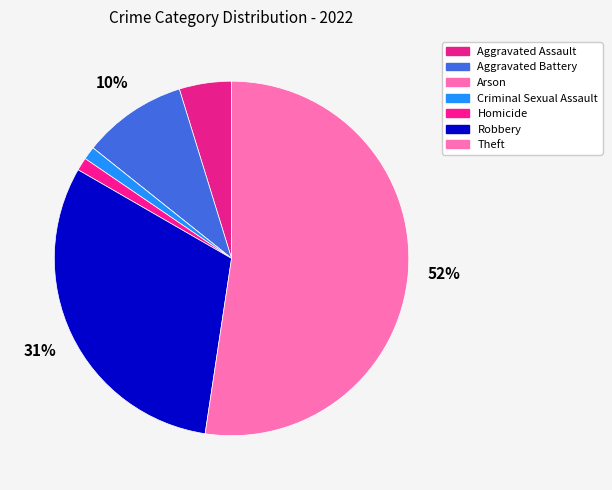

Which slice is the largest?

Theft